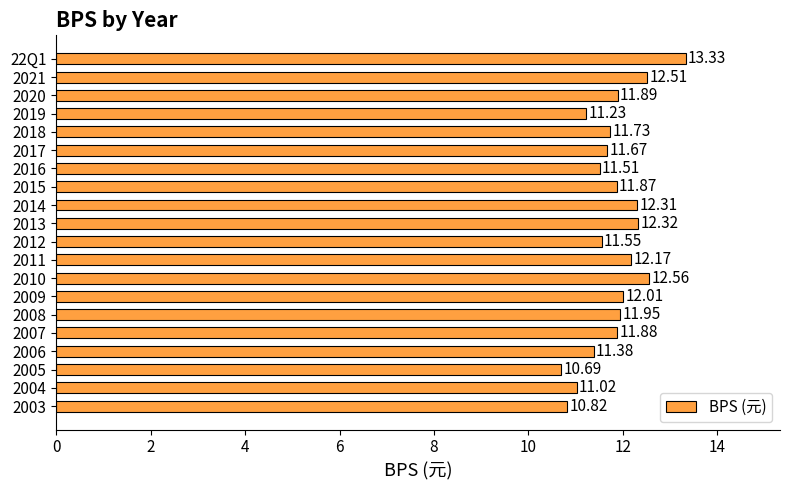

List the labels in order of value, smallest first.

2005, 2003, 2004, 2019, 2006, 2016, 2012, 2017, 2018, 2015, 2007, 2020, 2008, 2009, 2011, 2014, 2013, 2021, 2010, 22Q1